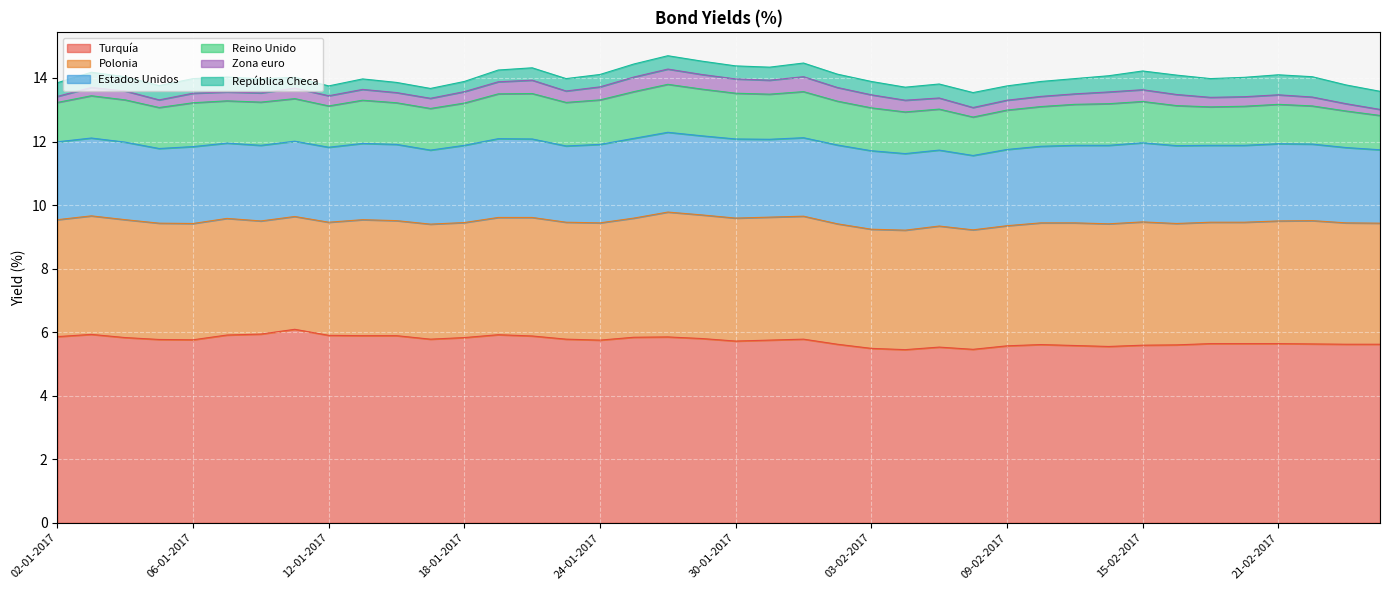

The Reino Unido series shows 2.1 at 03-01-2017. True or false?

False